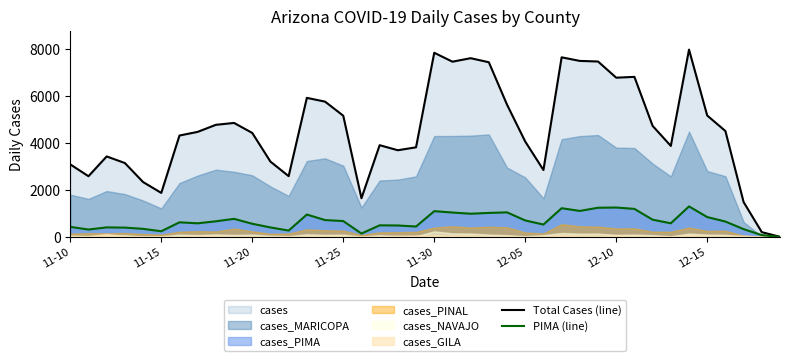

What is the approximate value of PIMA (line) at 9?

770